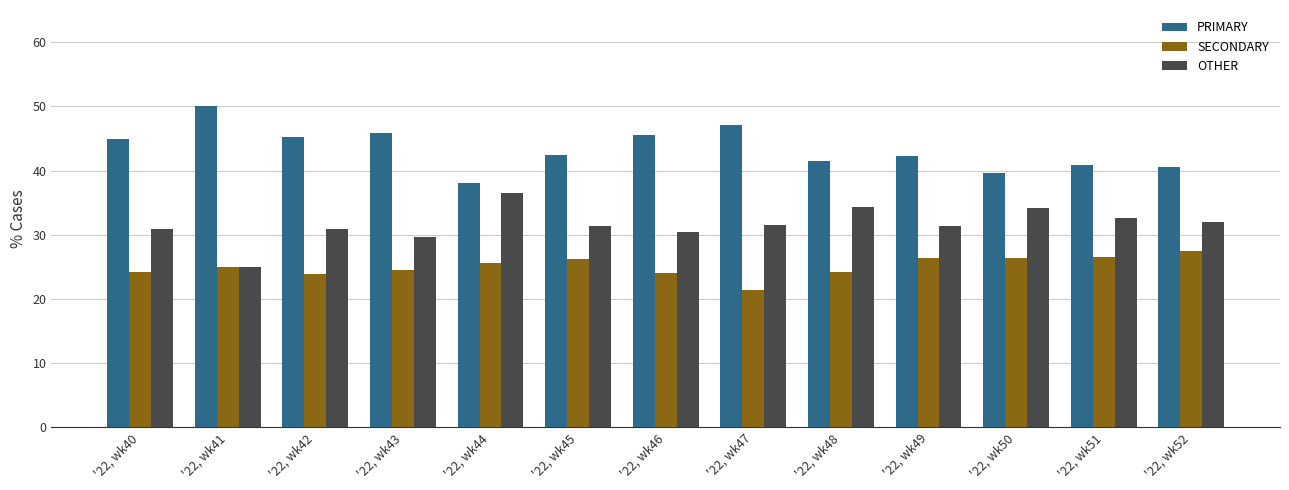

What is the total value across all series at '22, wk48?

100.0